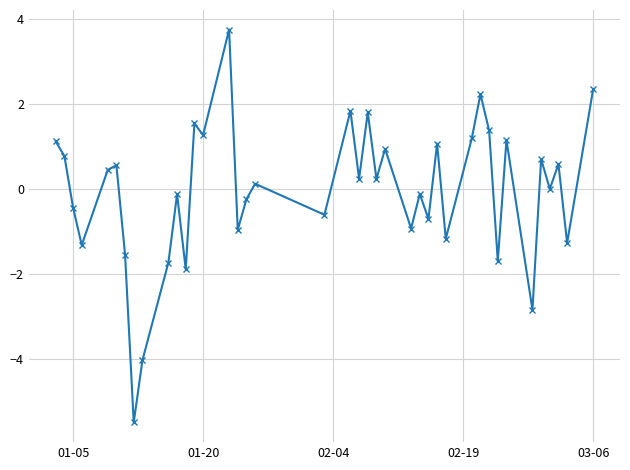

What is the difference between the maximum and minimum values?

9.2